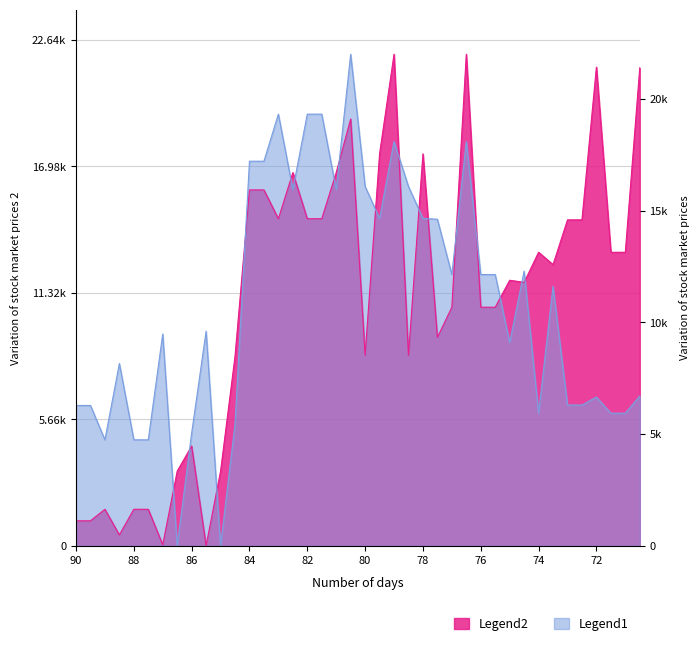

What is the difference between the maximum and second lowest values in the y0 series?

21958.4